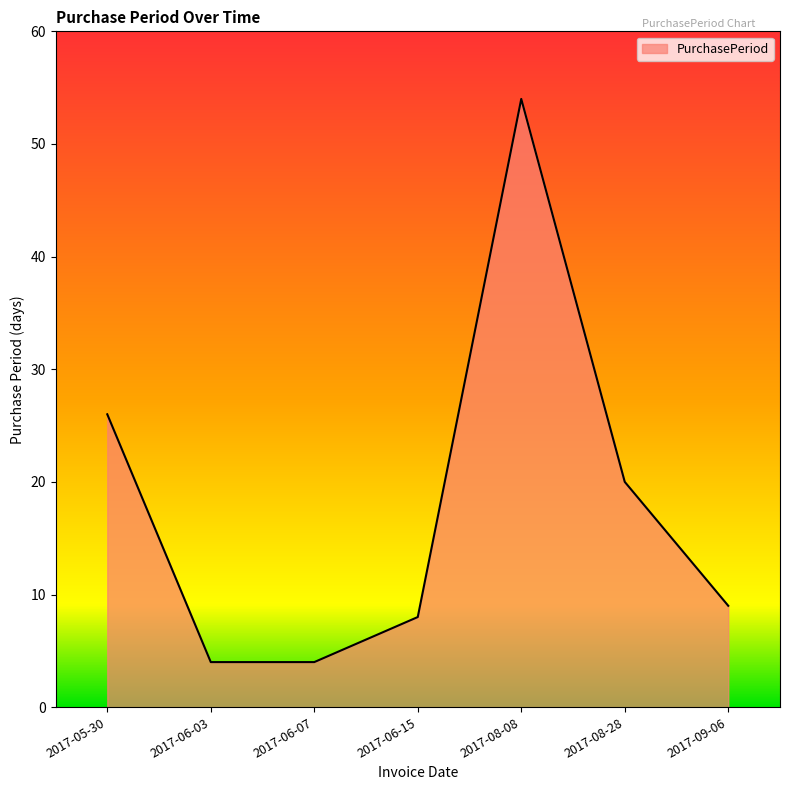

How many lines are shown in the chart?

1